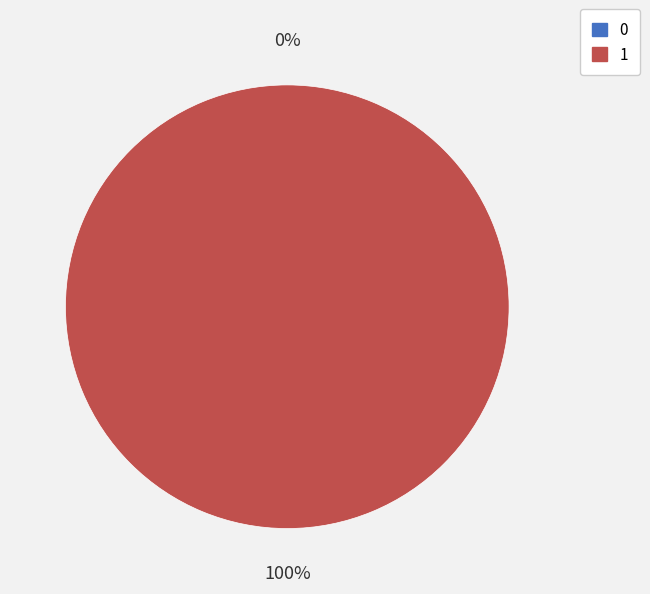

Is it true that 0 is 1% of the pie?

False